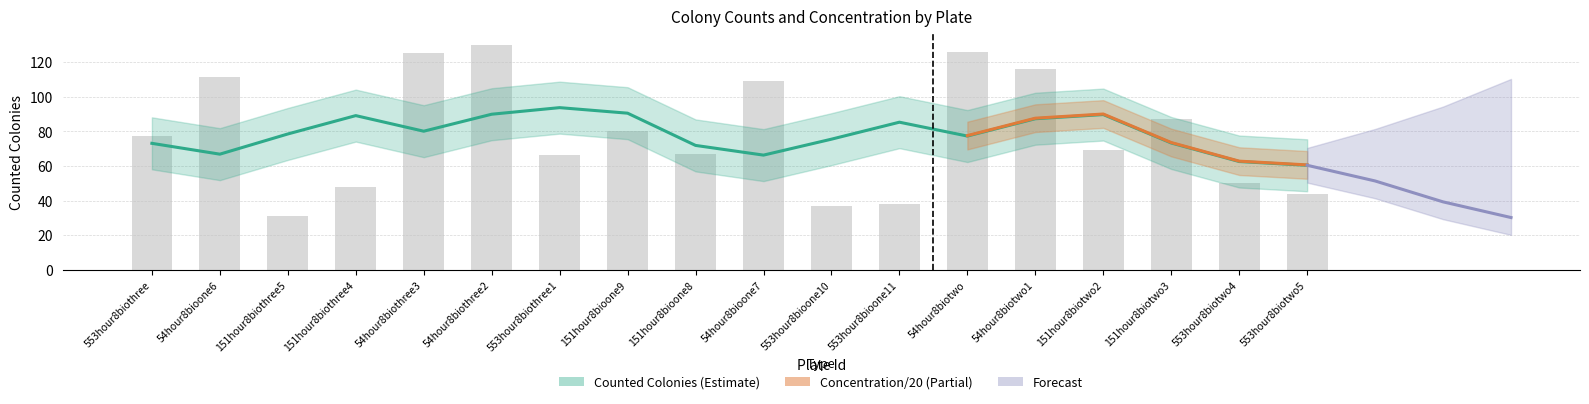

Rank the categories by value from highest to lowest.

54hour8biothree2, 54hour8biotwo, 54hour8biothree3, 54hour8biotwo1, 54hour8bioone6, 54hour8bioone7, 151hour8biotwo3, 151hour8bioone9, 553hour8biothree, 151hour8biotwo2, 151hour8bioone8, 553hour8biothree1, 553hour8biotwo4, 151hour8biothree4, 553hour8biotwo5, 553hour8bioone11, 553hour8bioone10, 151hour8biothree5